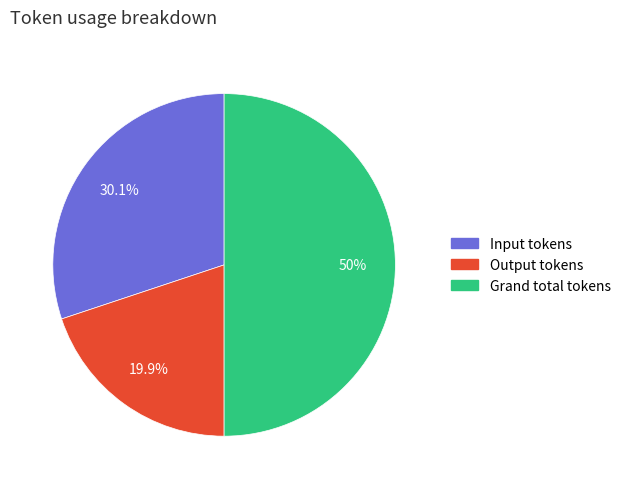

What is the ratio of the value at Output tokens to the value at Grand total tokens?

0.4